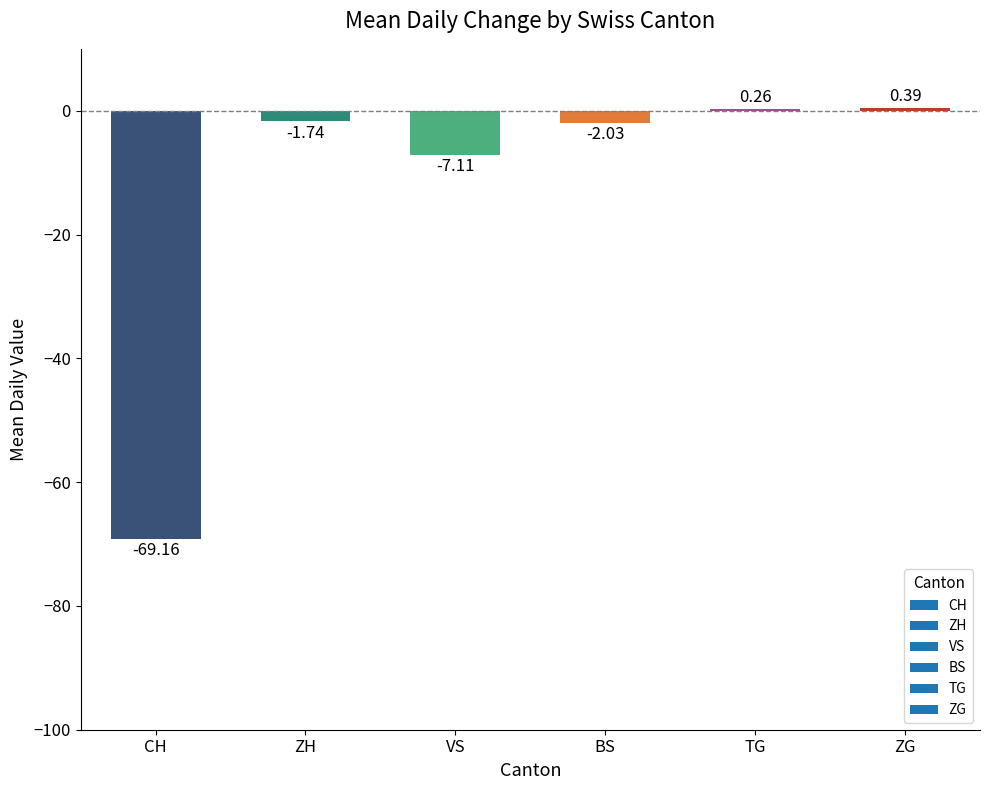

What is the sum of all values?

-79.4